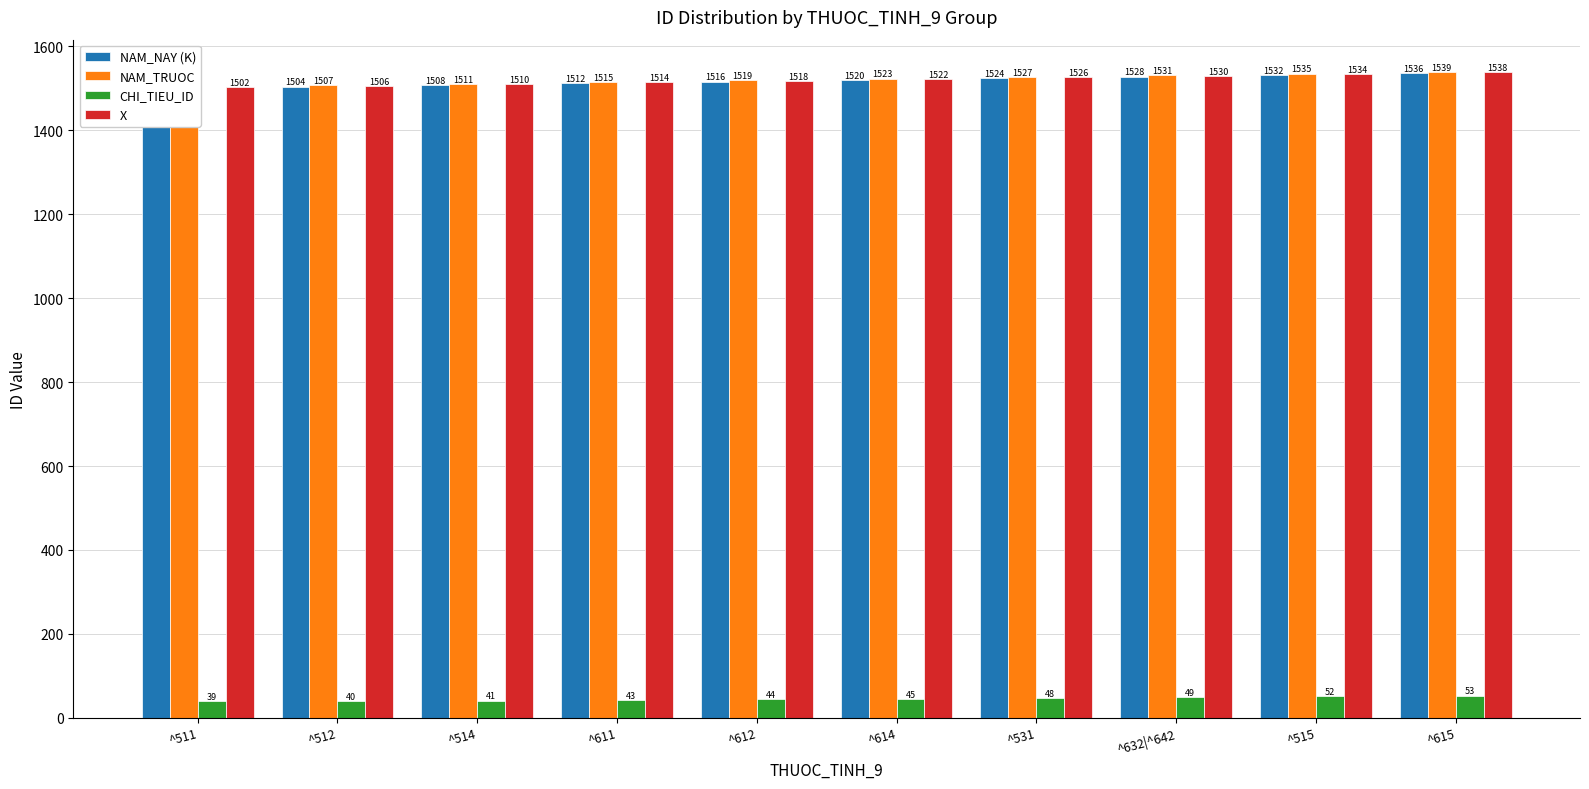

What position from the left is ^615?

10